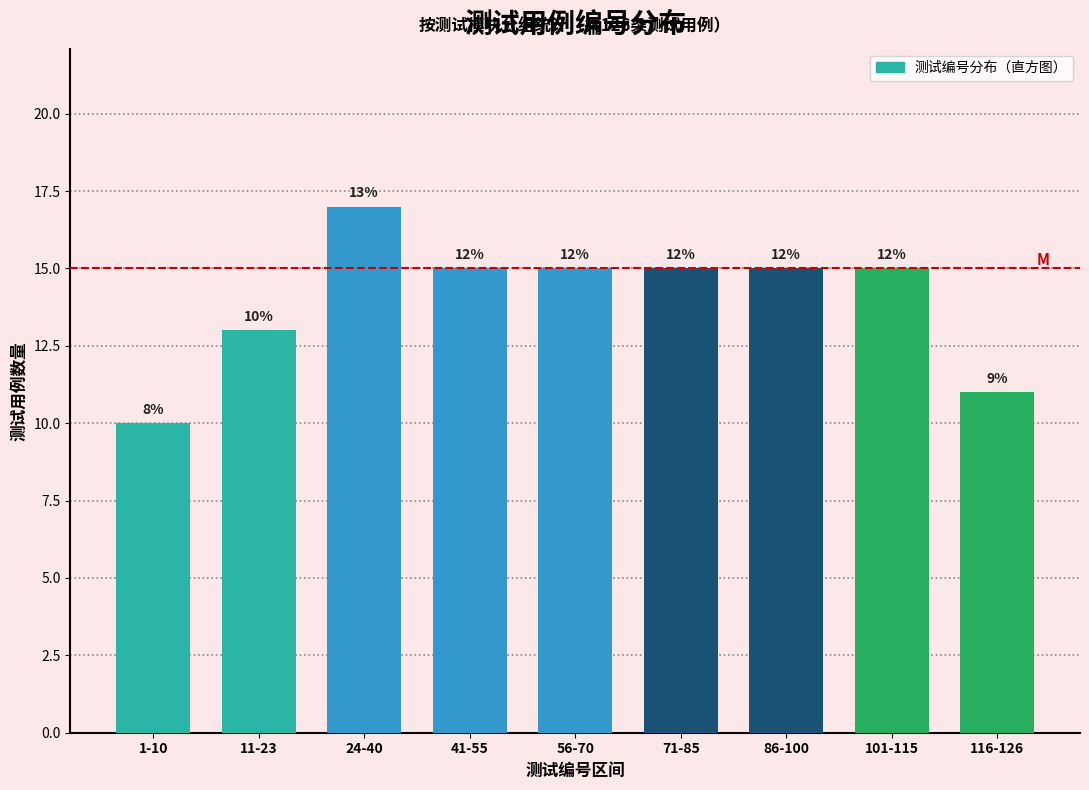

Does the chart contain any negative values?

No